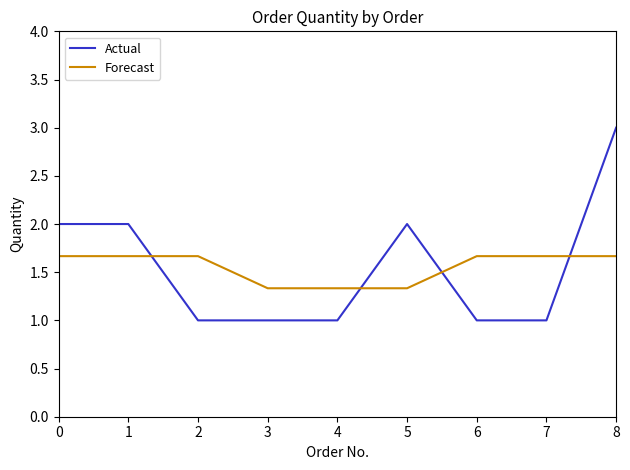

What is the minimum value for Actual?

1.0